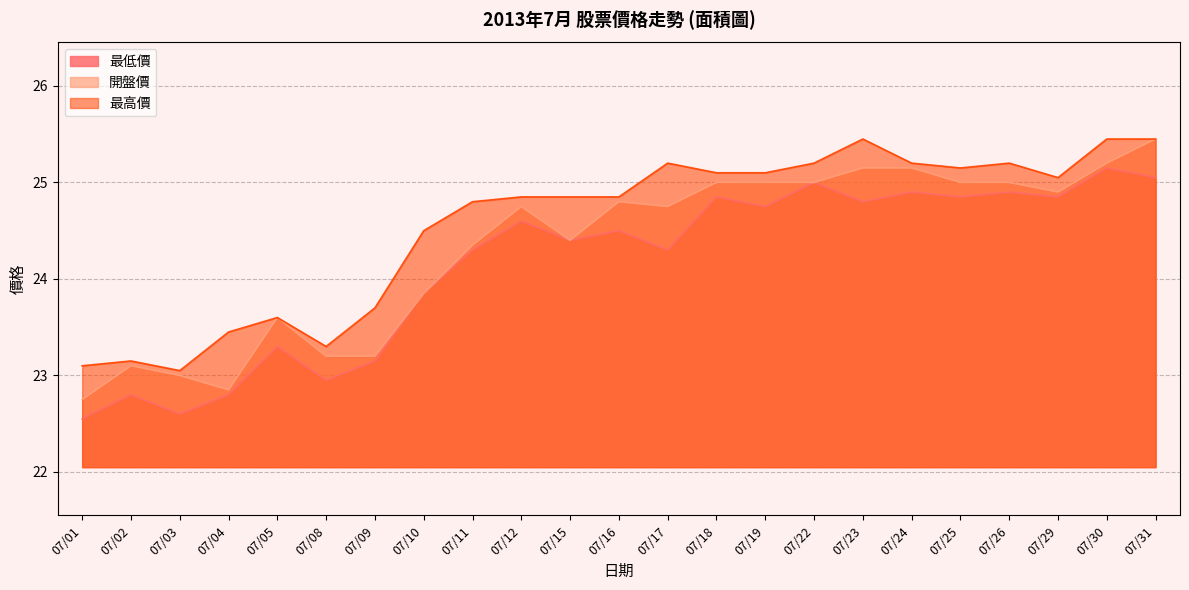

Rank the series by their average value, from highest to lowest.

最高價, 開盤價, 最低價